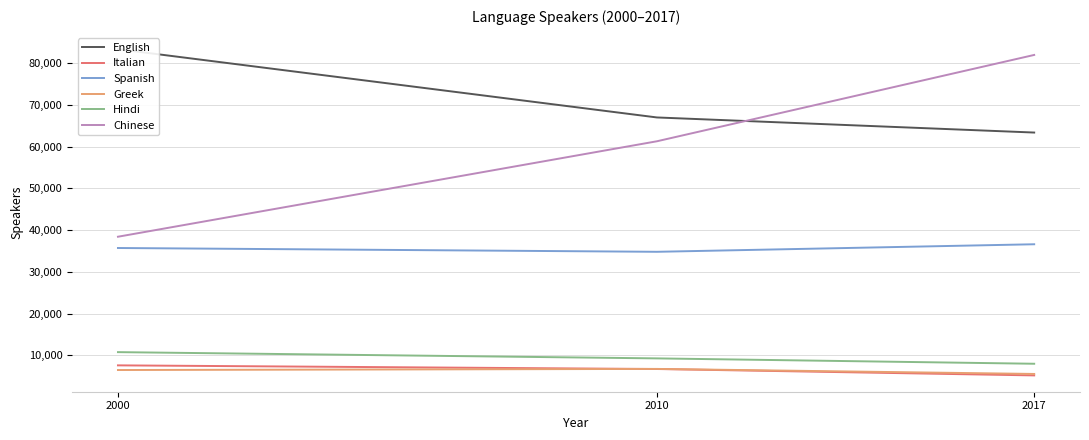

At 2000, list the series in order from largest to smallest.

English, Chinese, Spanish, Hindi, Italian, Greek